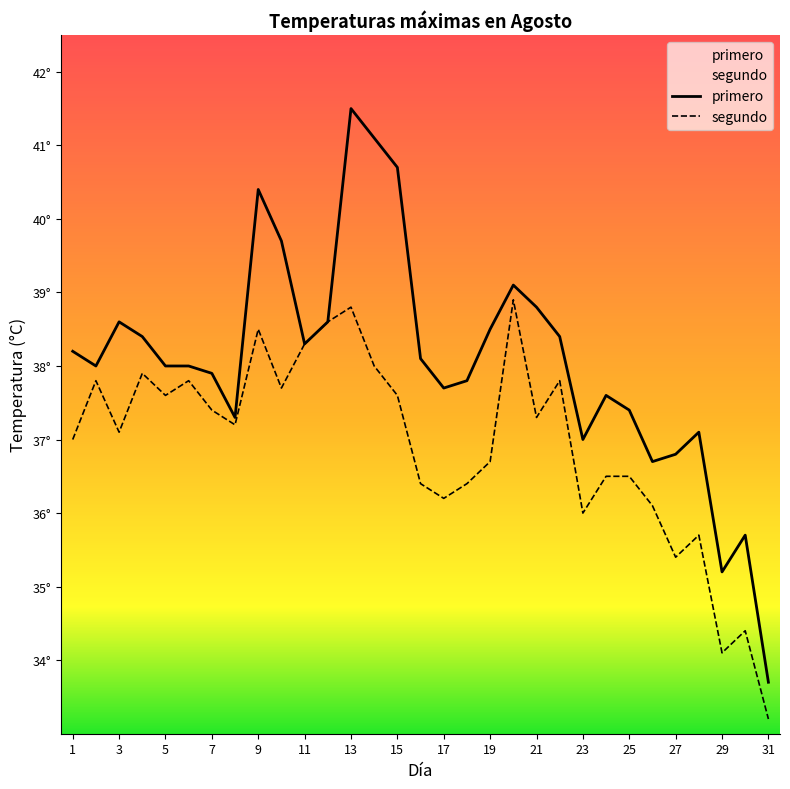

True or false: primero and segundo cross at least once.

False